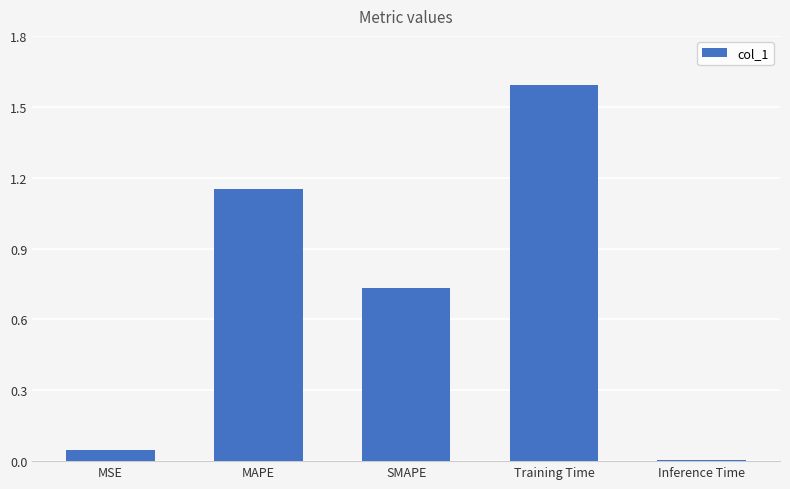

List the labels in order of value, smallest first.

Inference Time, MSE, SMAPE, MAPE, Training Time